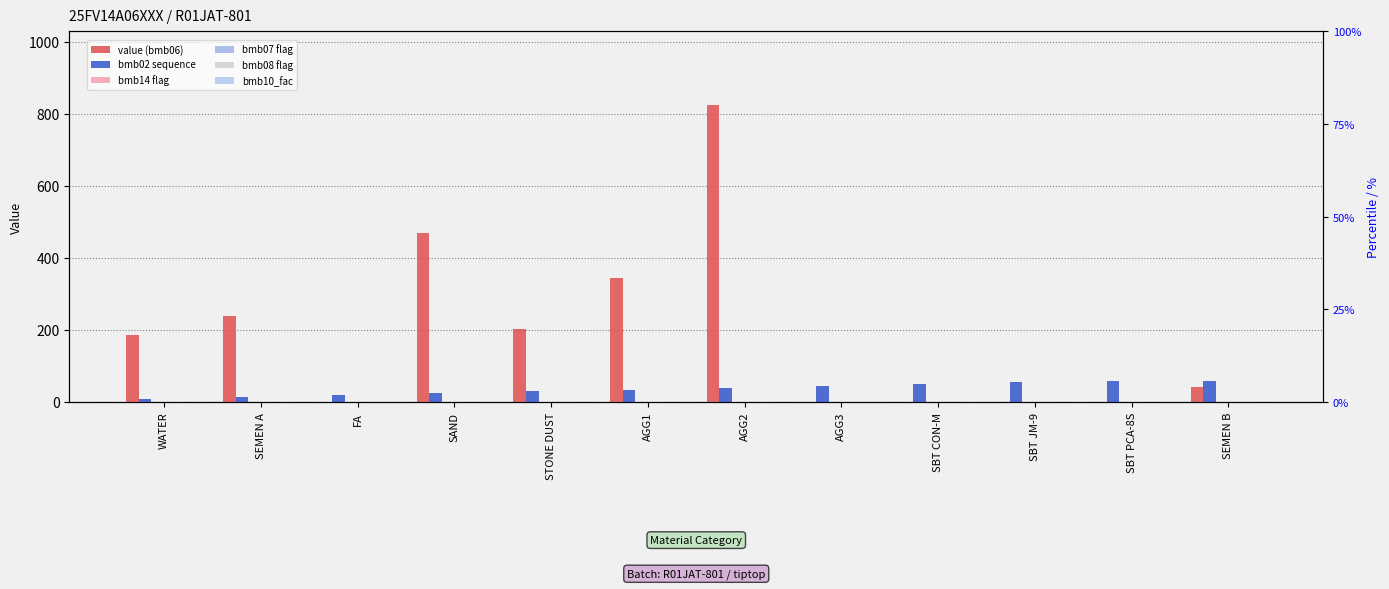

At AGG1, list the series in order from largest to smallest.

value (bmb06), bmb02 sequence, bmb14 flag, bmb07 flag, bmb10_fac, bmb08 flag